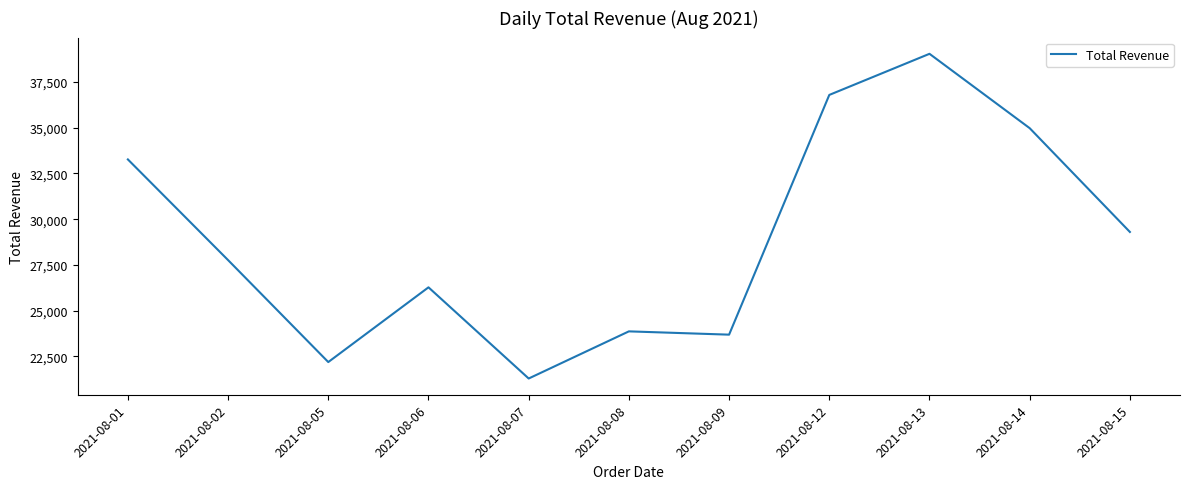

At which label is the value closest to 30165?

2021-08-15